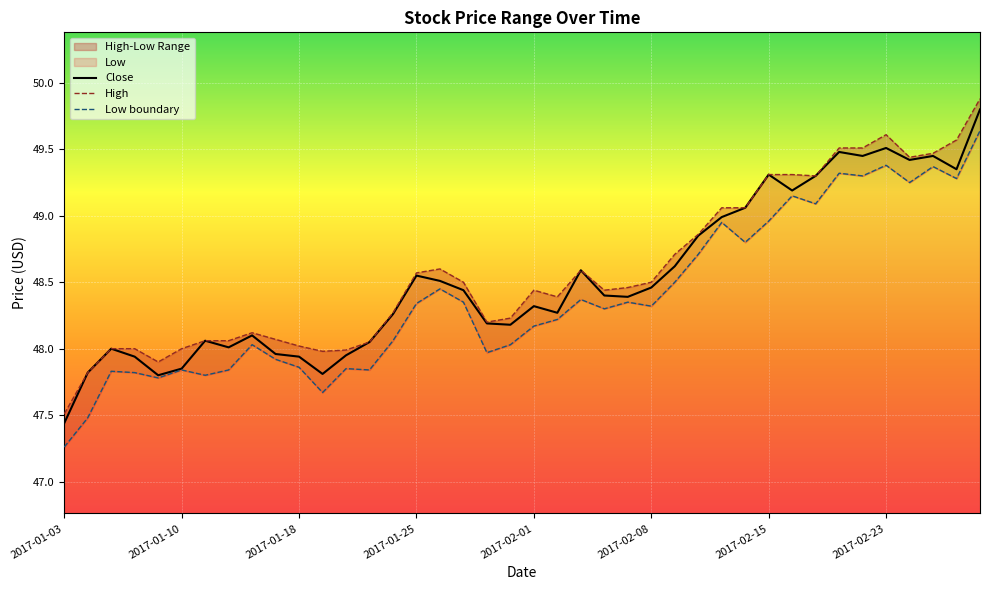

What is the total value across all series at 2017-02-06?

145.1